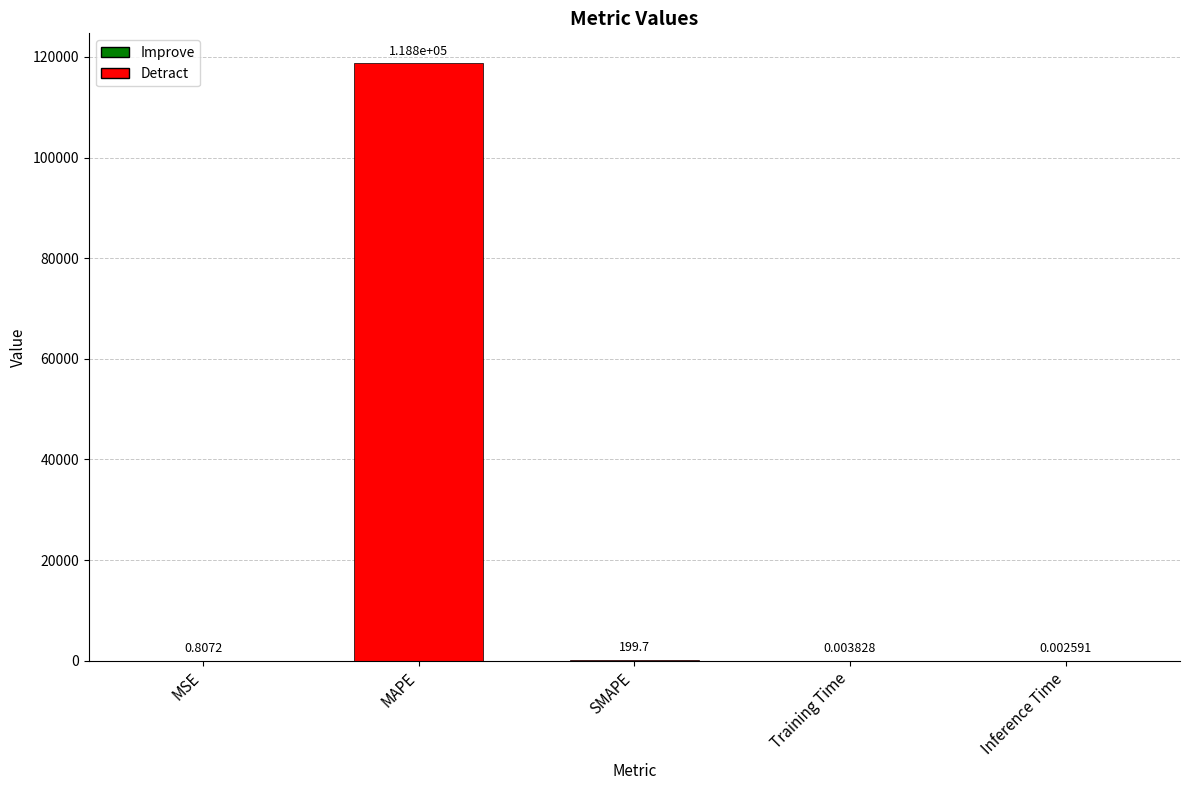

What value does the data have at MAPE?

118762.2